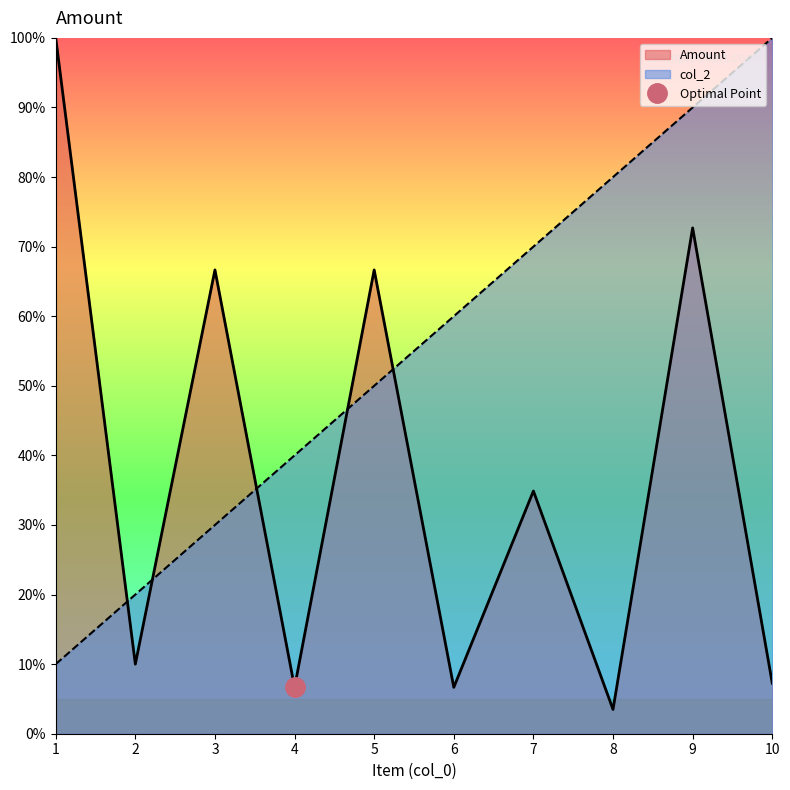

At which label does Amount reach its peak?

1